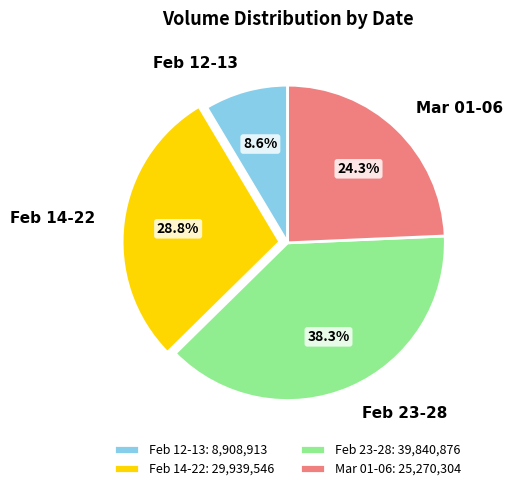

Combined, do Feb 12-13 and Mar 01-06 account for over 50%?

No